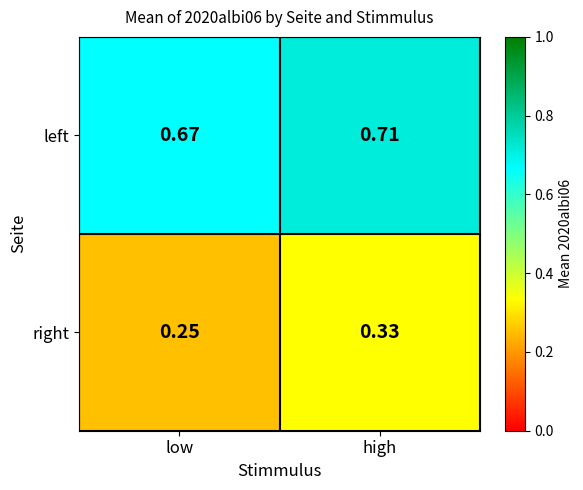

Where is left nearest to the value 0?

low